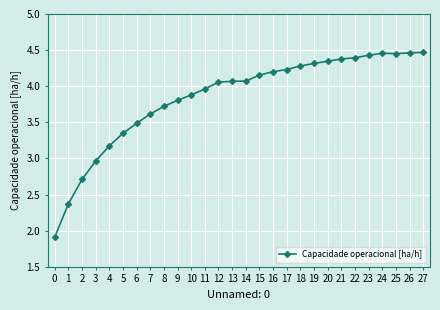

How many series are shown in this chart?

1